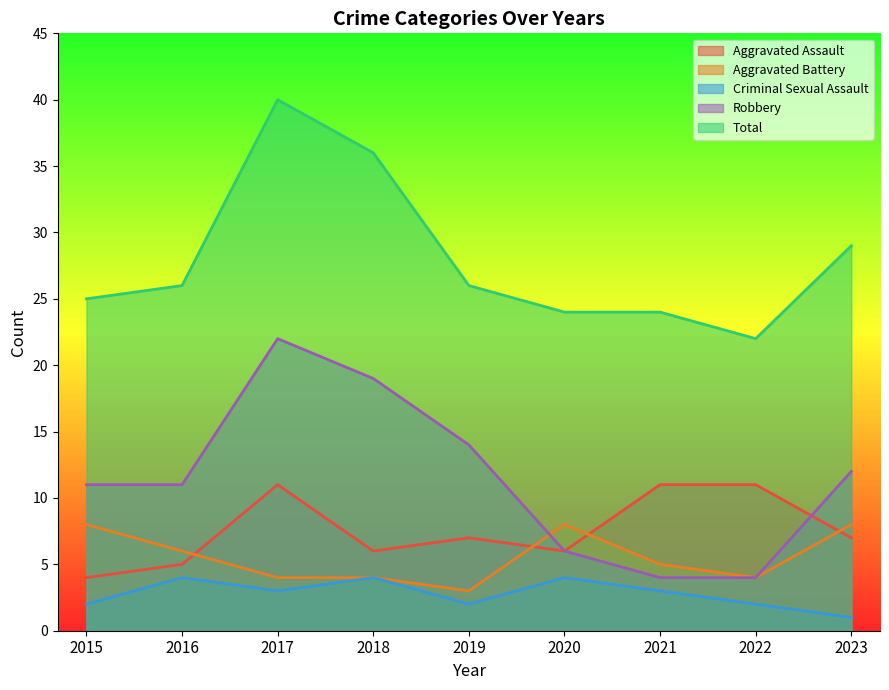

What is the value of the Criminal Sexual Assault point at the 8th from the left?

2